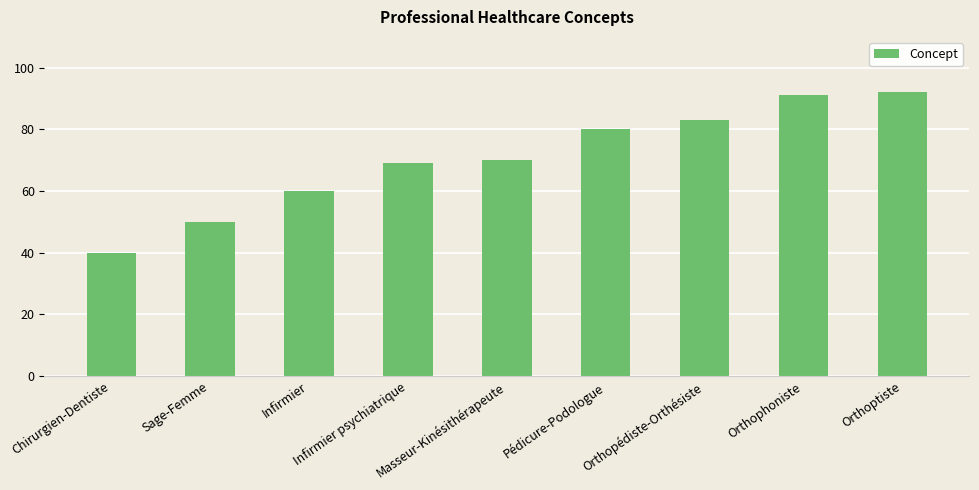

Reading left to right, what are all the values shown in this chart?

40	50	60	69	70	80	83	91	92